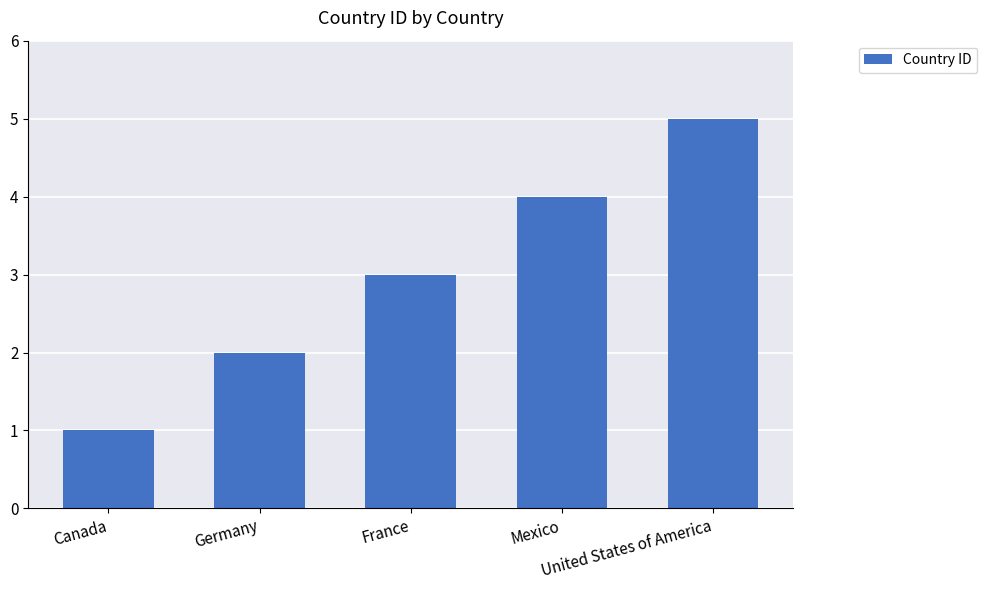

Are the bars horizontal?

No